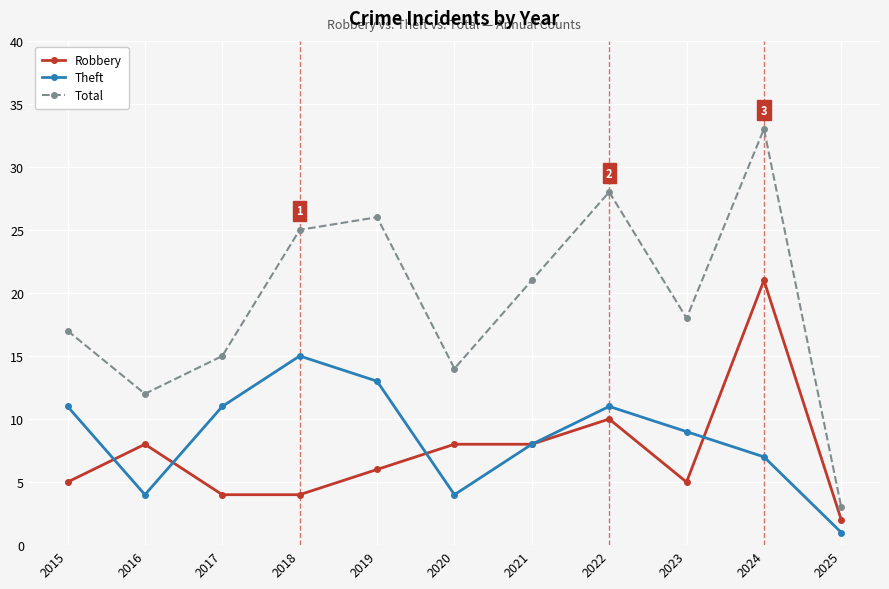

Count the number of categories in the chart.

11